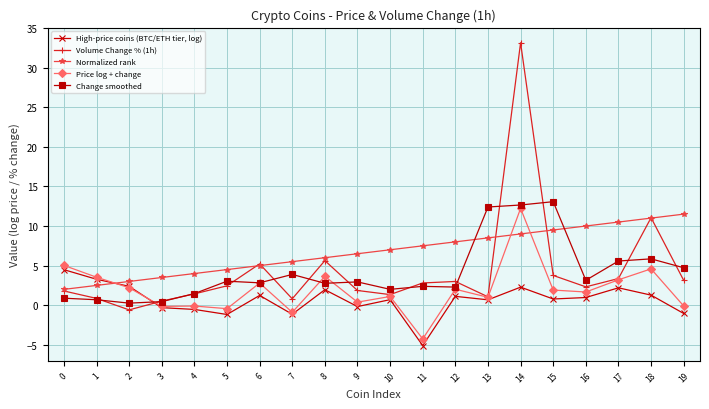

Which category has the highest value across all series?

14